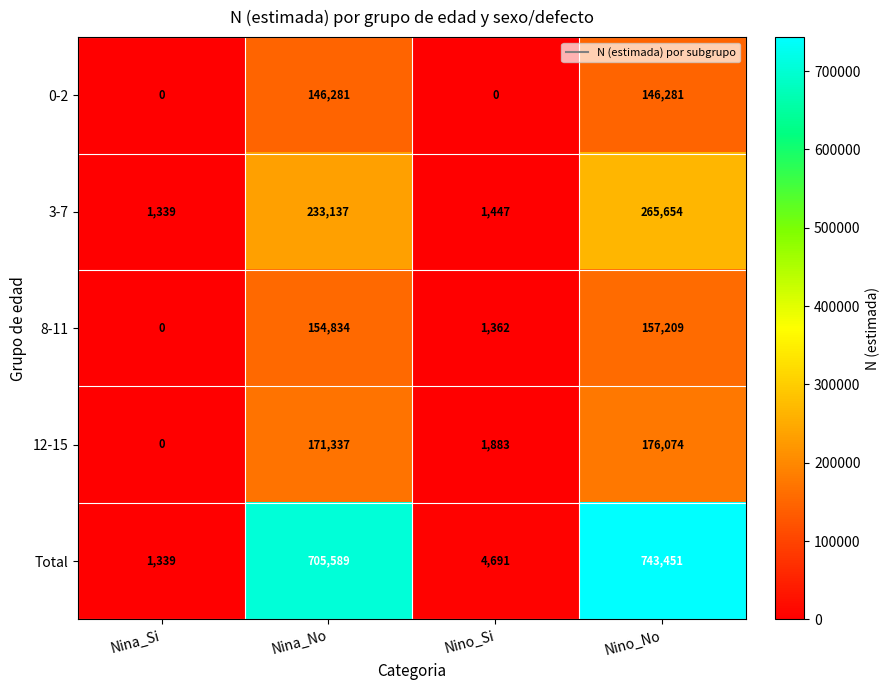

What value does the 3-7 series have at Nino_No?

265654